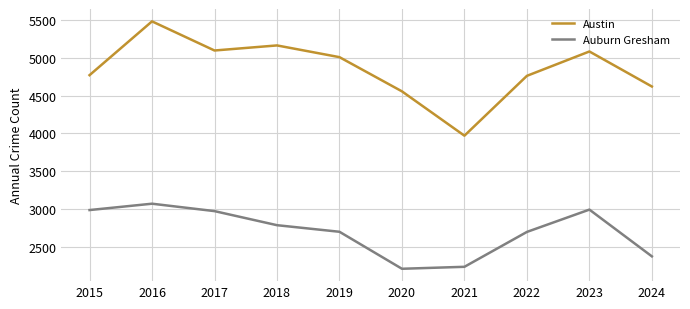

At how many categories does at least one series exceed 3139?

10